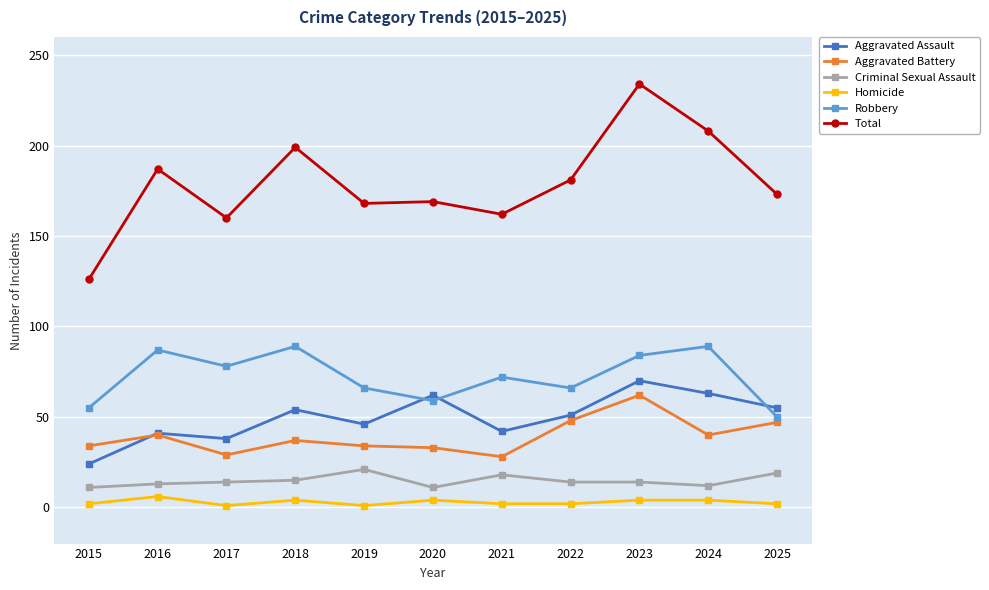

In Robbery, how many points are higher than both neighbors (excluding endpoints)?

4